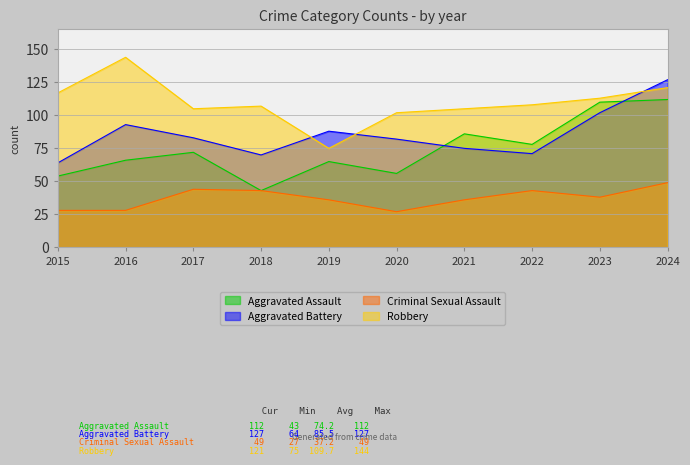

What is the minimum value shown in the chart?

27